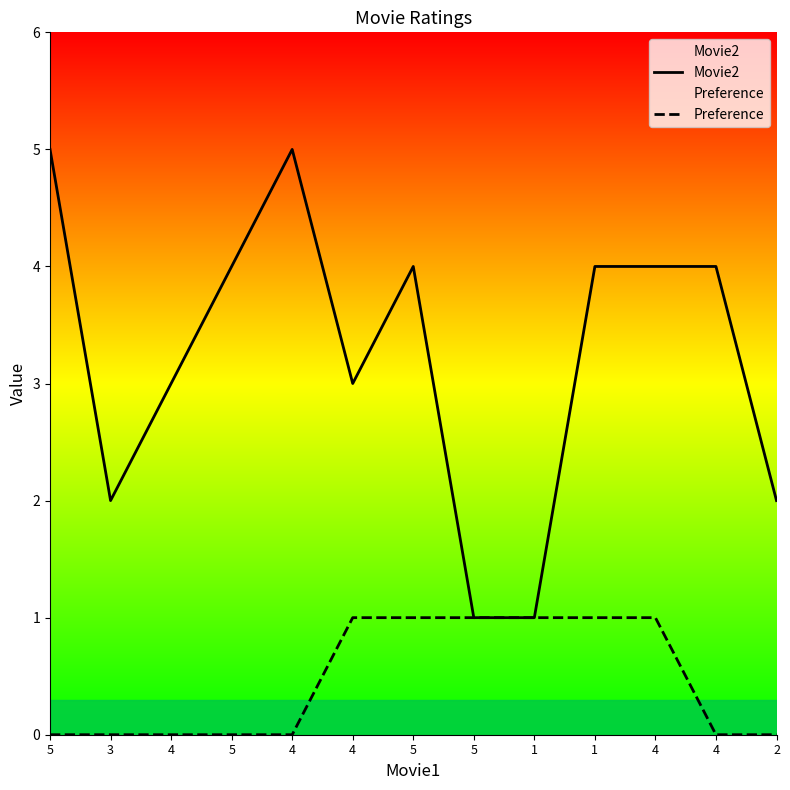

How many lines are shown in the chart?

2